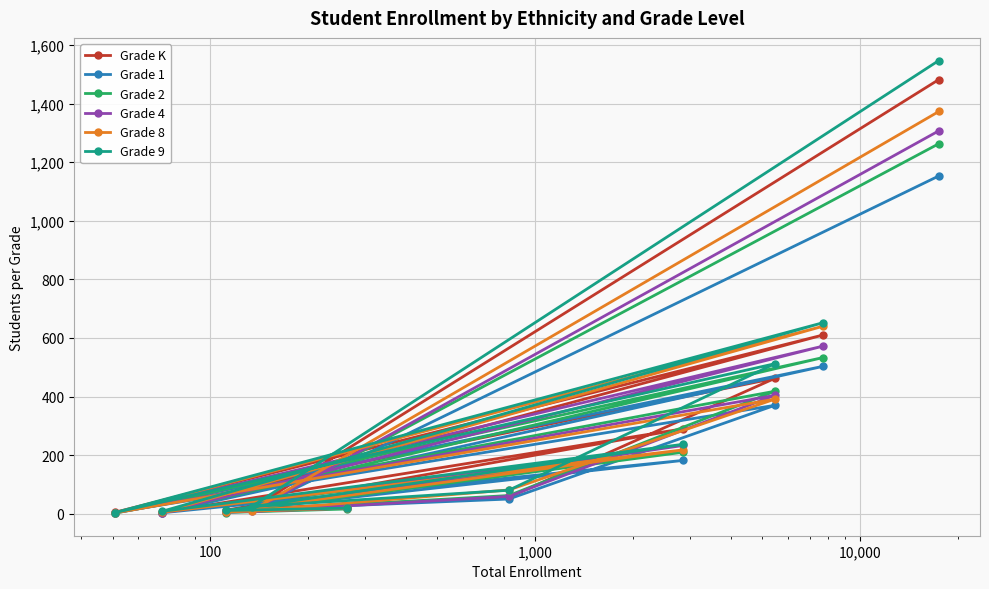

Which series has the largest total across all categories?

Grade 9